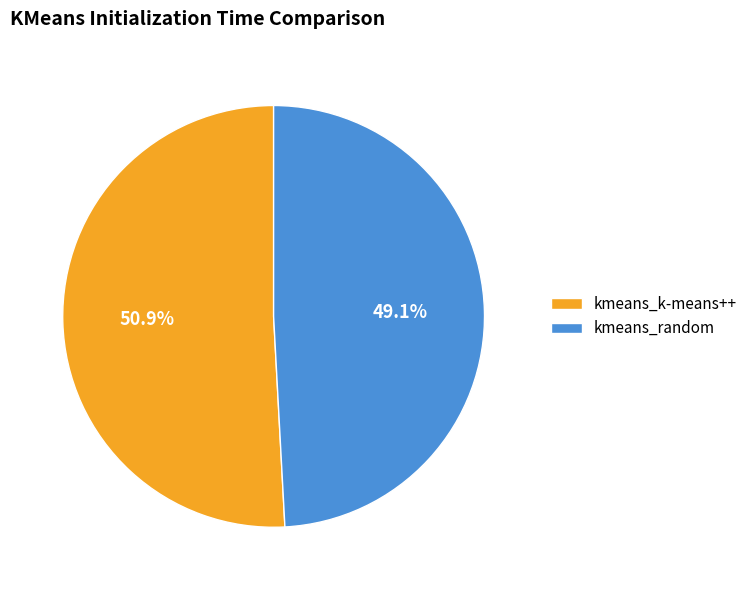

Approximately how many times larger is the value at kmeans_k-means++ compared to kmeans_random?

1.0